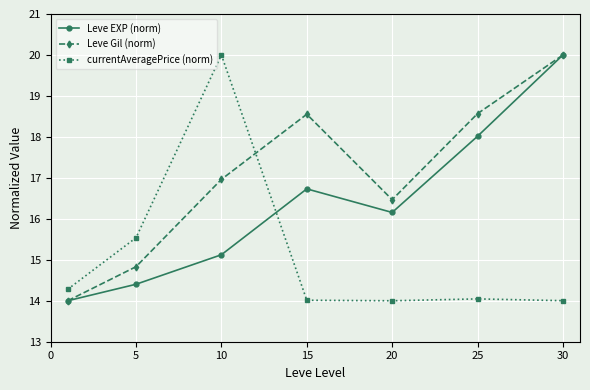

Reading left to right, extract all data points from this chart.

Leve EXP (norm): 14.0	14.4	15.1	16.7	16.2	18.0	20.0
Leve Gil (norm): 14.0	14.8	17.0	18.6	16.5	18.6	20.0
currentAveragePrice (norm): 14.3	15.5	20.0	14.0	14.0	14.0	14.0